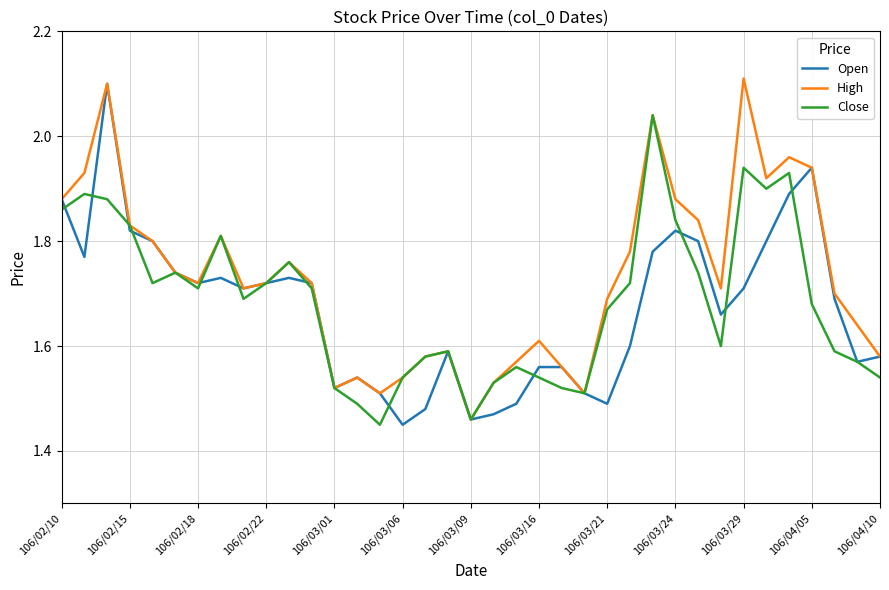

Which series has the largest total across all categories?

High